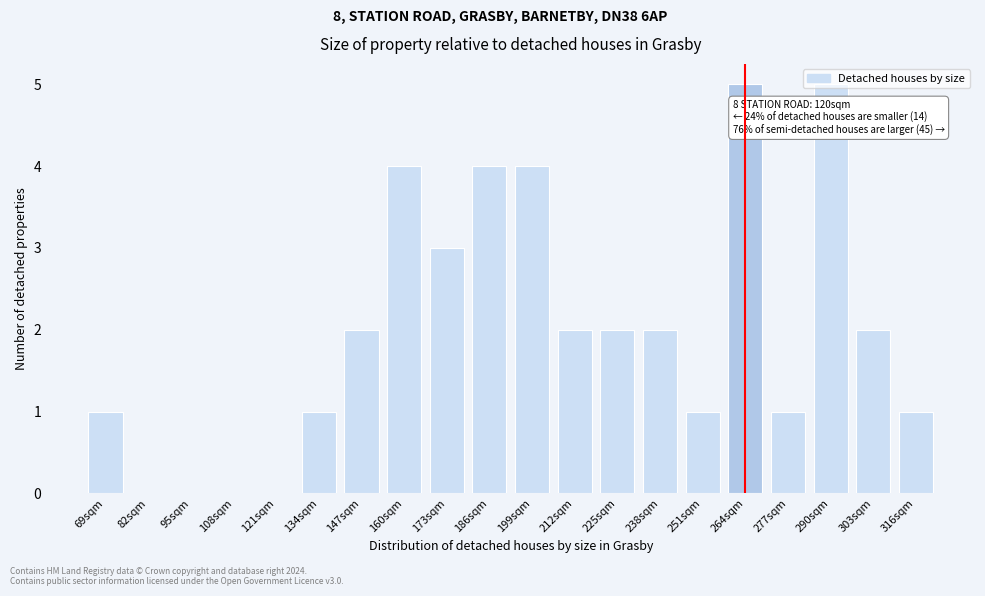

What is the sum of all values?

40